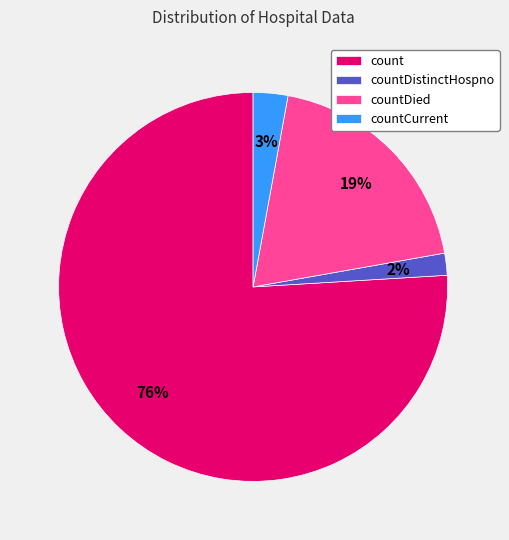

Do countDistinctHospno and countCurrent together represent more than half of the pie?

No